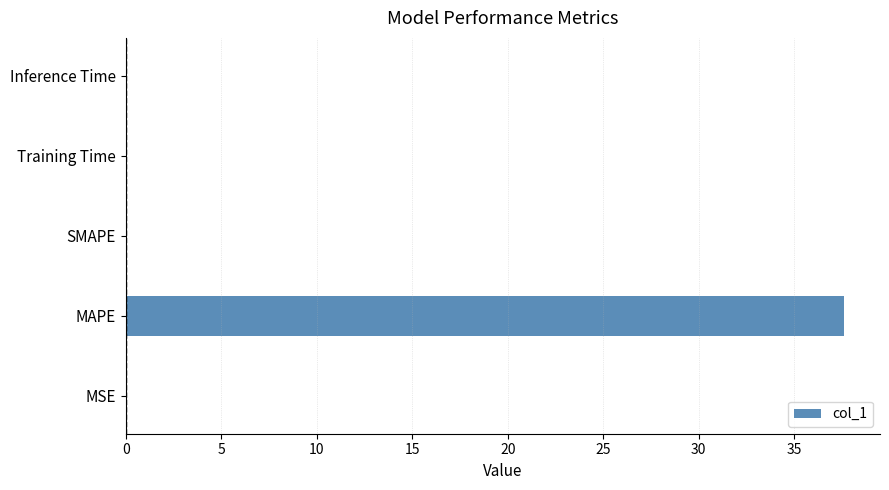

Which label corresponds to the largest value in the chart?

MAPE